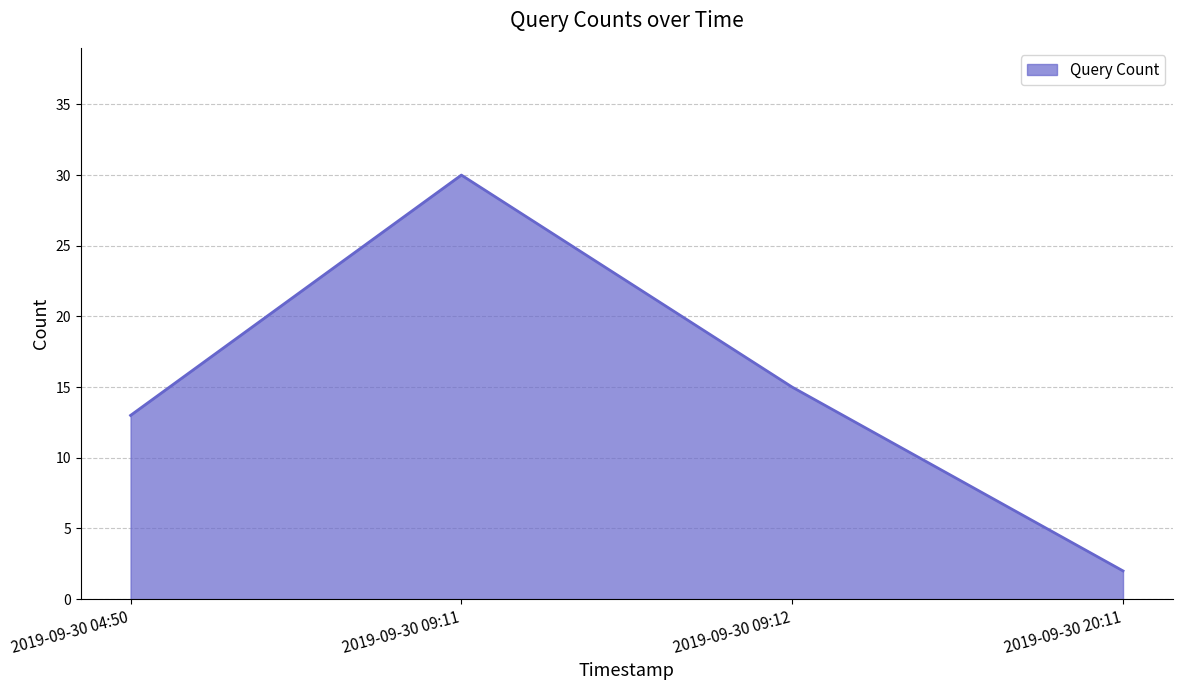

Reading left to right, extract all data points from this chart.

2019-09-30 04:50=13	2019-09-30 09:11=30	2019-09-30 09:12=15	2019-09-30 20:11=2